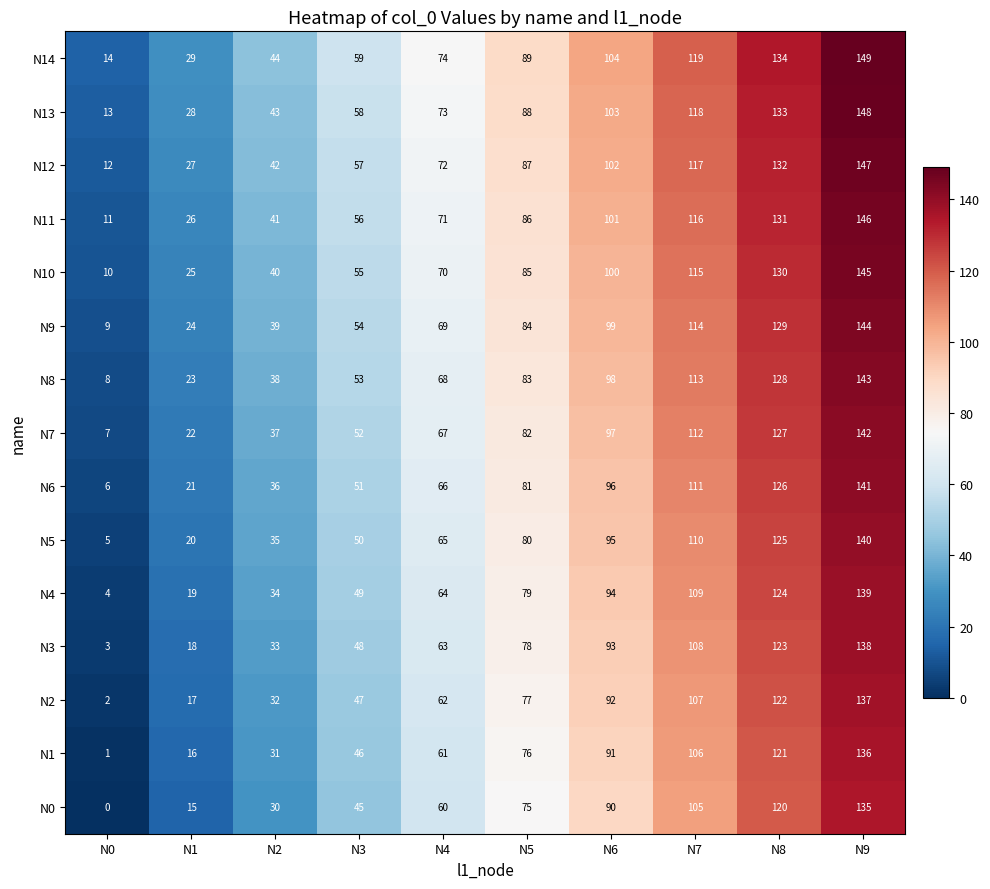

At which label is N8 closest to 75?

N4